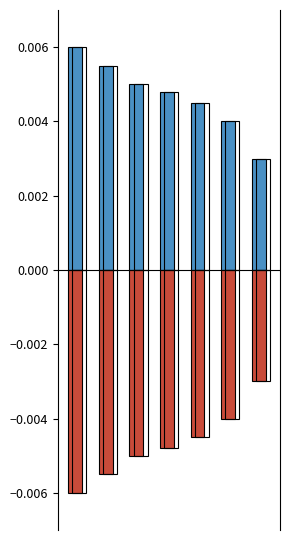

How many positive values are between 0 and 1?

7